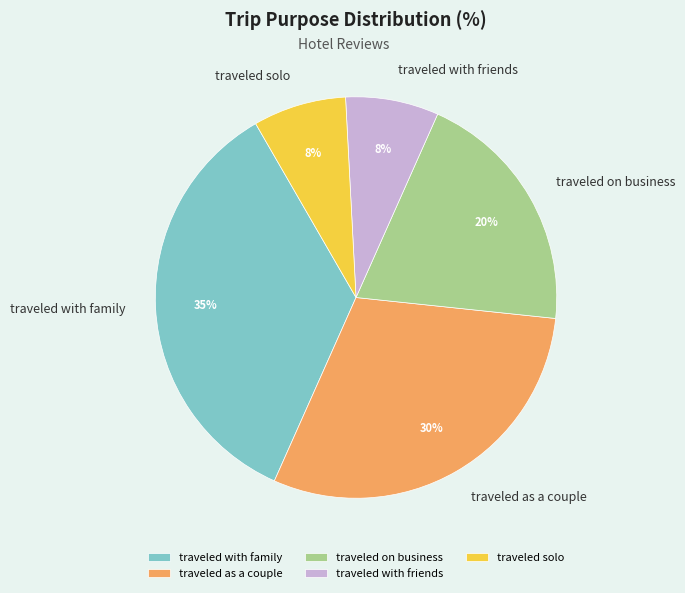

Which category has the biggest portion of the pie?

traveled with family